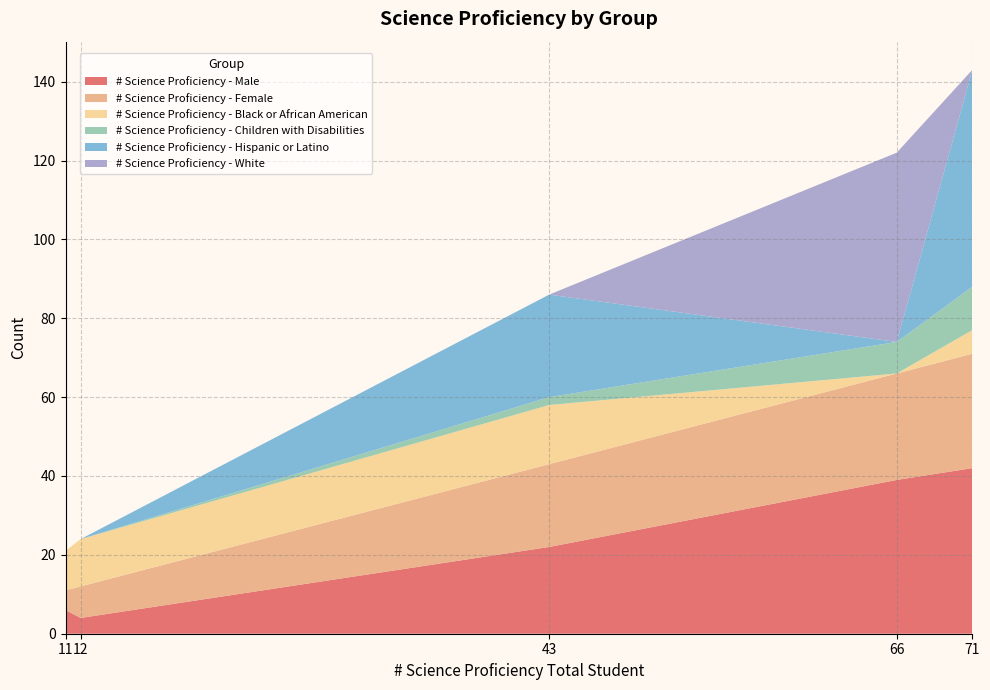

At which category is the sum across all series the highest?

71